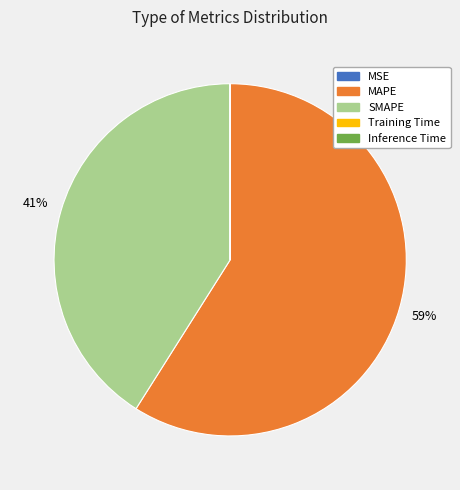

The MAPE slice represents 59% of the pie. True or false?

True